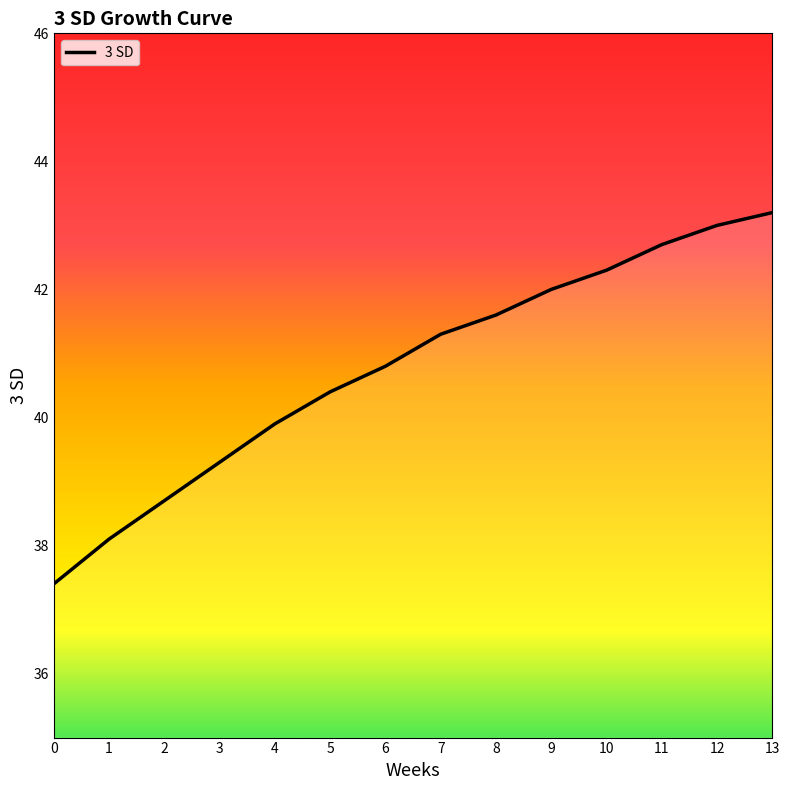

What is the difference between the second highest and minimum values?

5.6